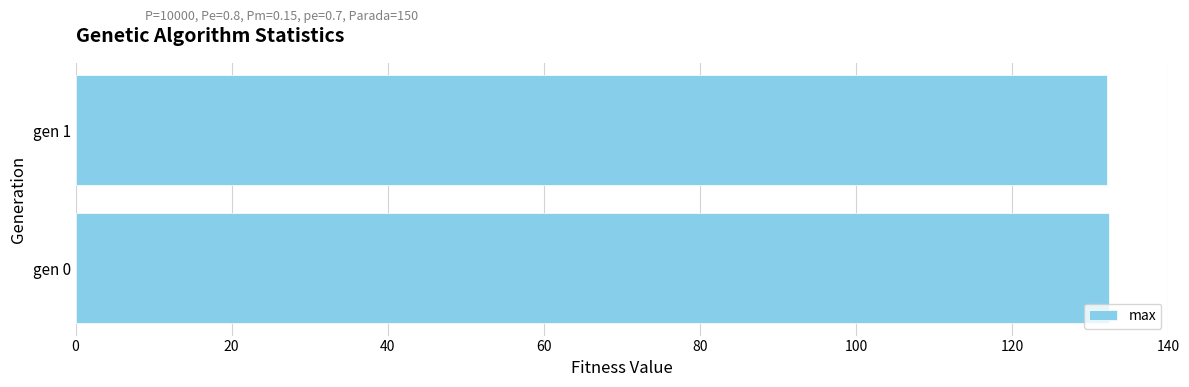

Is it true that the value at gen 0 is 226.4?

False